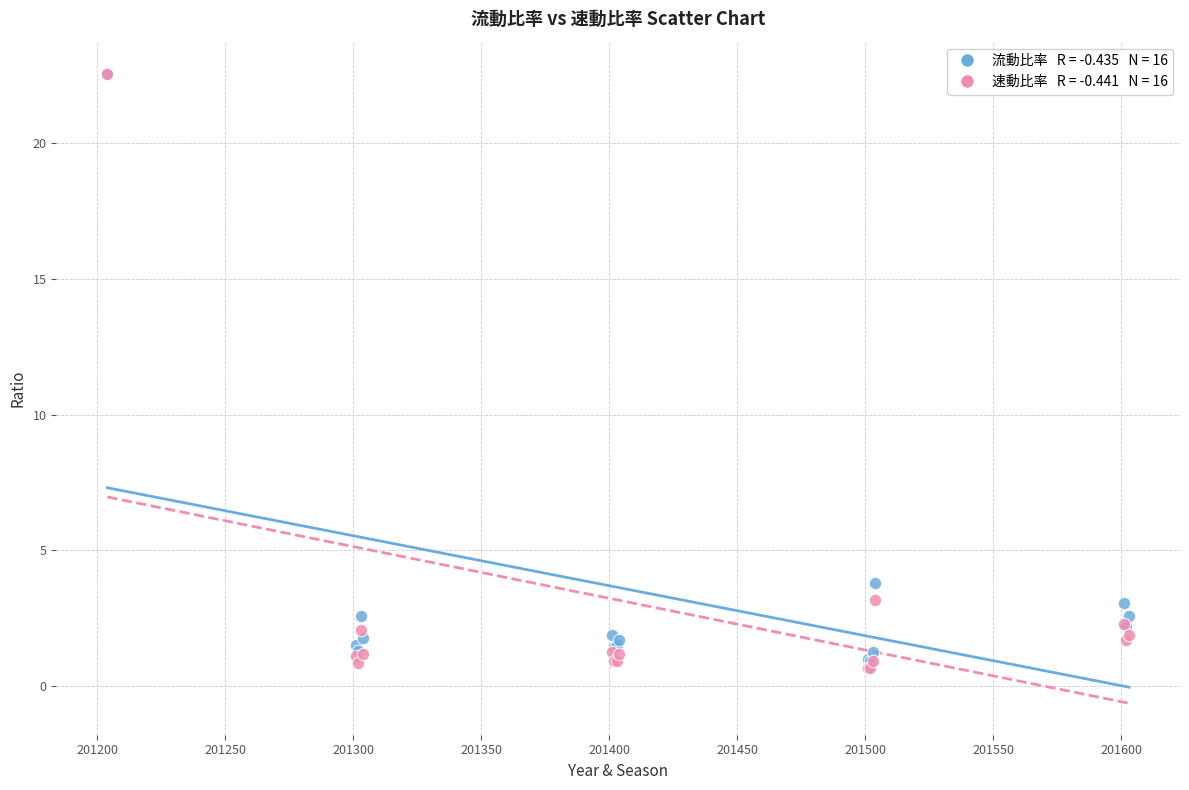

Across all series, what Y value is closest to 11?

3.8